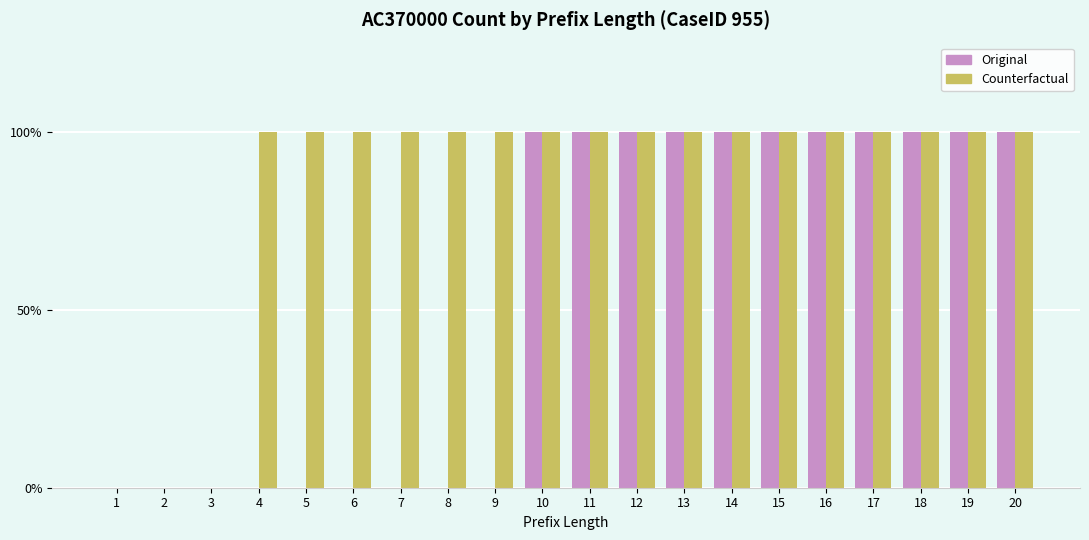

What is the total value across all series at 18?

2